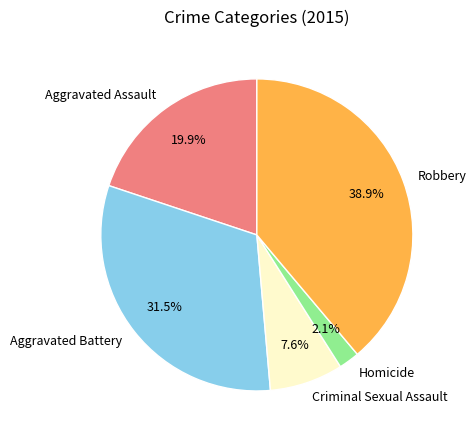

To the nearest percent, what percentage of the pie is Robbery?

39%